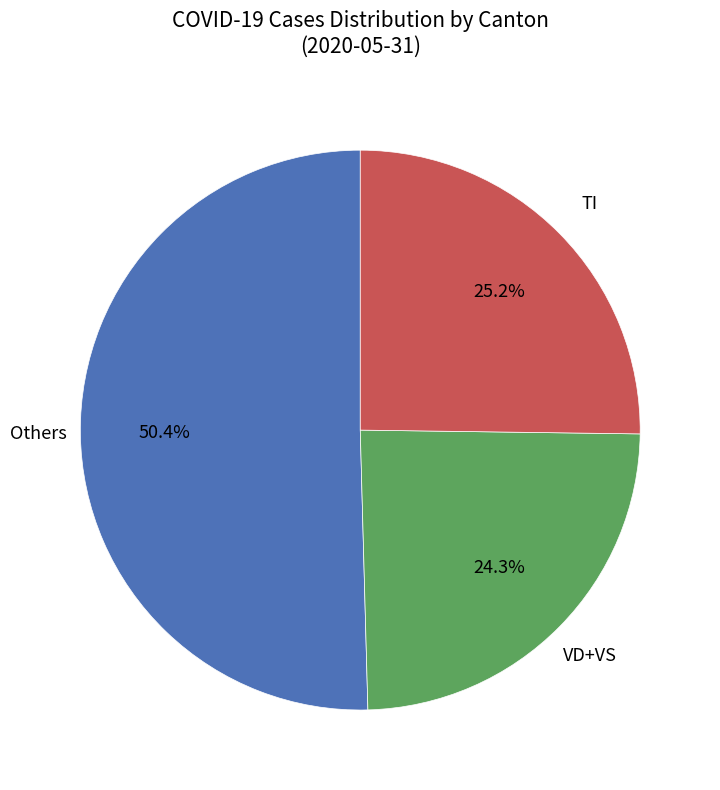

Does any single category account for the majority?

Yes